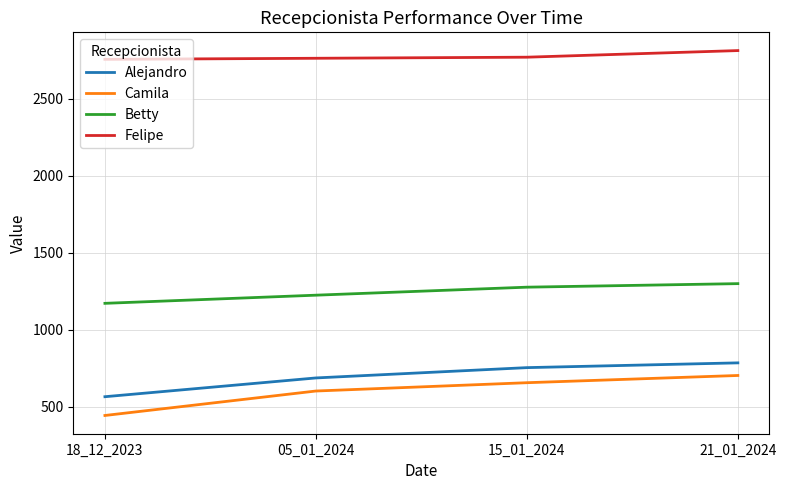

Does the chart have visible grid lines?

Yes